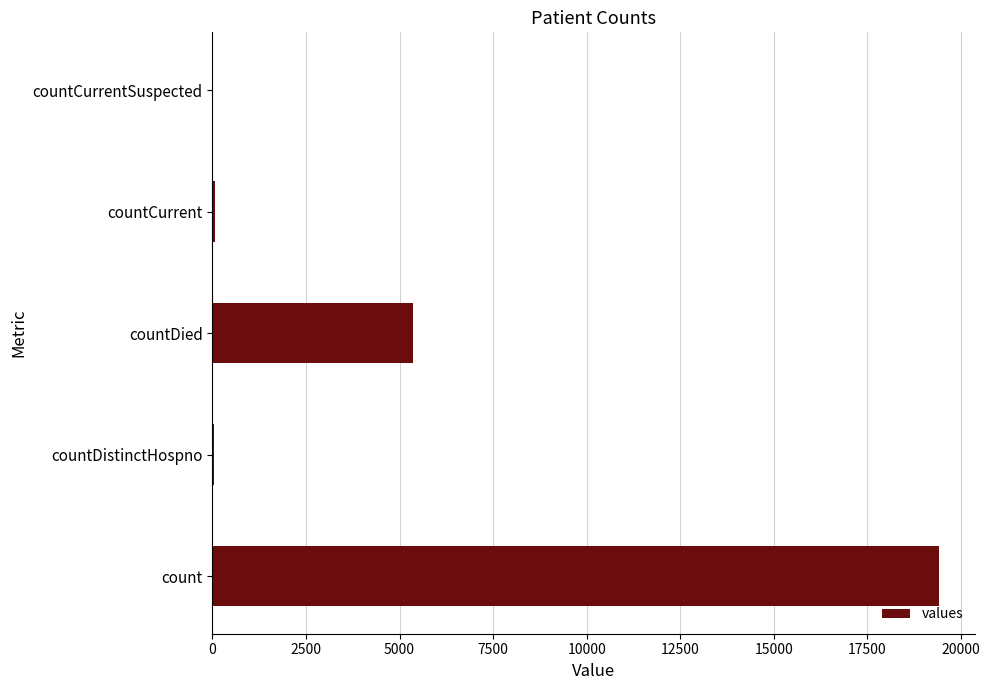

What is the sum of all values?

24875